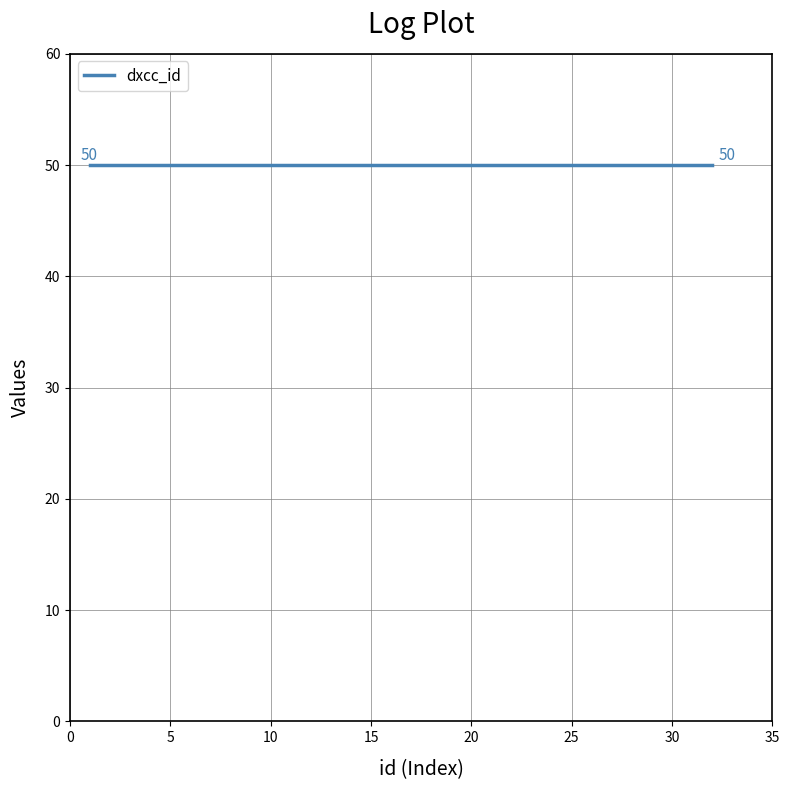

Where is dxcc_id nearest to the value 50?

1